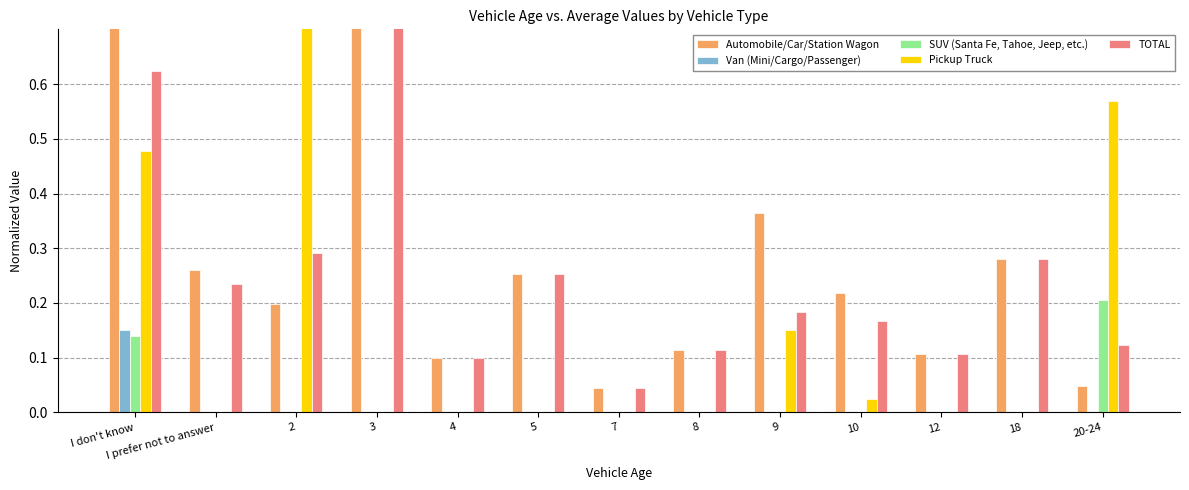

Reading left to right, transcribe all the data shown in this chart.

Automobile/Car/Station Wagon: 1.0	0.3	0.2	0.9	0.1	0.3	0.0	0.1	0.4	0.2	0.1	0.3	0.0
Van (Mini/Cargo/Passenger): 0.2	0.0	0.0	0.0	0.0	0.0	0.0	0.0	0.0	0.0	0.0	0.0	0.0
SUV (Santa Fe, Tahoe, Jeep, etc.): 0.1	0.0	0.0	0.0	0.0	0.0	0.0	0.0	0.0	0.0	0.0	0.0	0.2
Pickup Truck: 0.5	0.0	1.0	0.0	0.0	0.0	0.0	0.0	0.2	0.0	0.0	0.0	0.6
TOTAL: 0.6	0.2	0.3	0.9	0.1	0.3	0.0	0.1	0.2	0.2	0.1	0.3	0.1